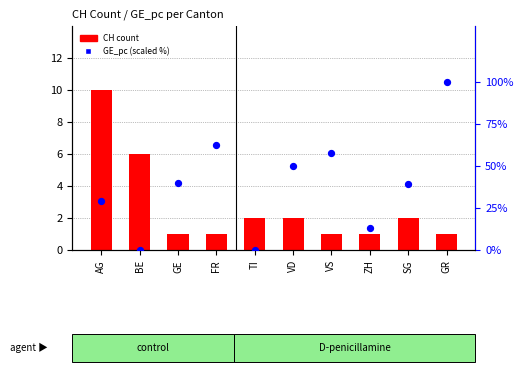

Is the value of GE_pc (scaled) at AG greater than the value of CH count at AG?

Yes